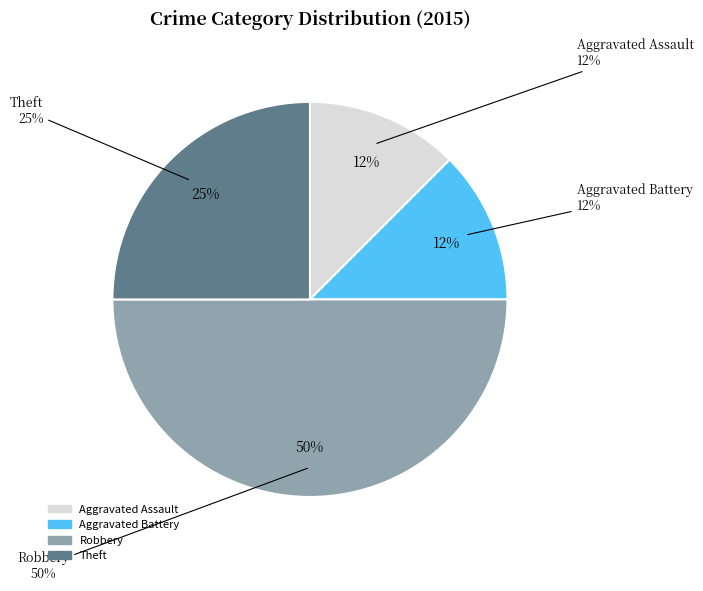

Approximately how many times larger is the value at Robbery compared to Aggravated Assault?

4.0